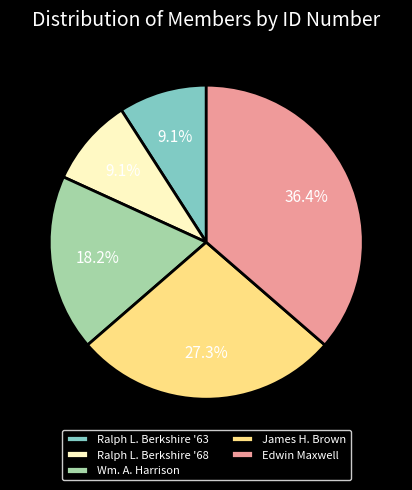

Is it true that Edwin Maxwell is 25% of the pie?

False